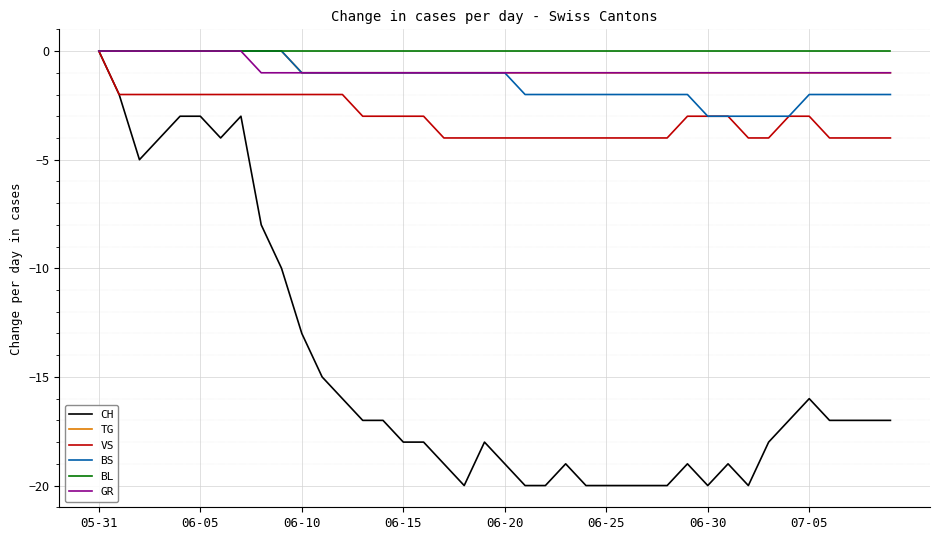

Which series has the widest spread of values?

CH